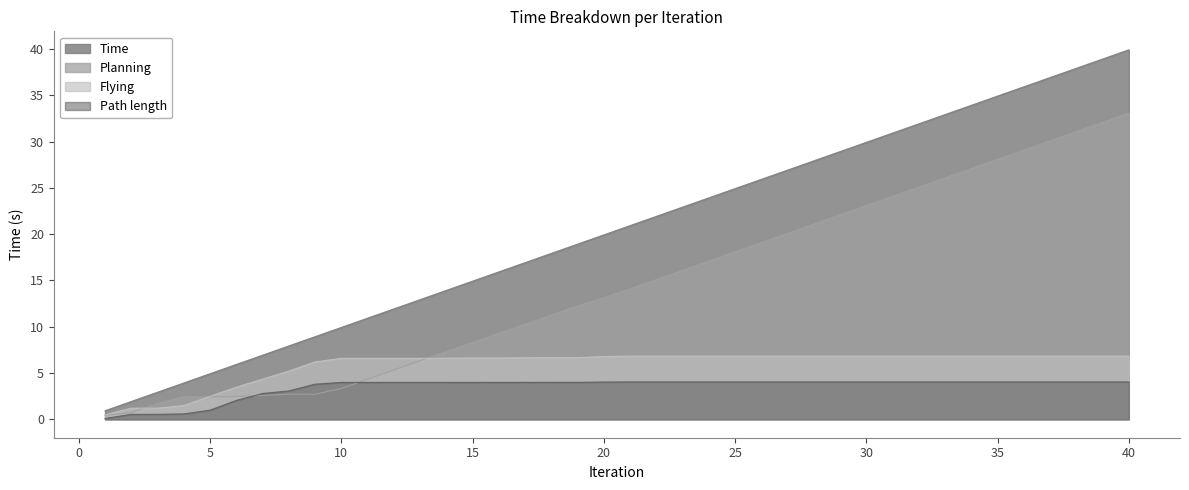

What is the highest value of the Path length series?

4.0